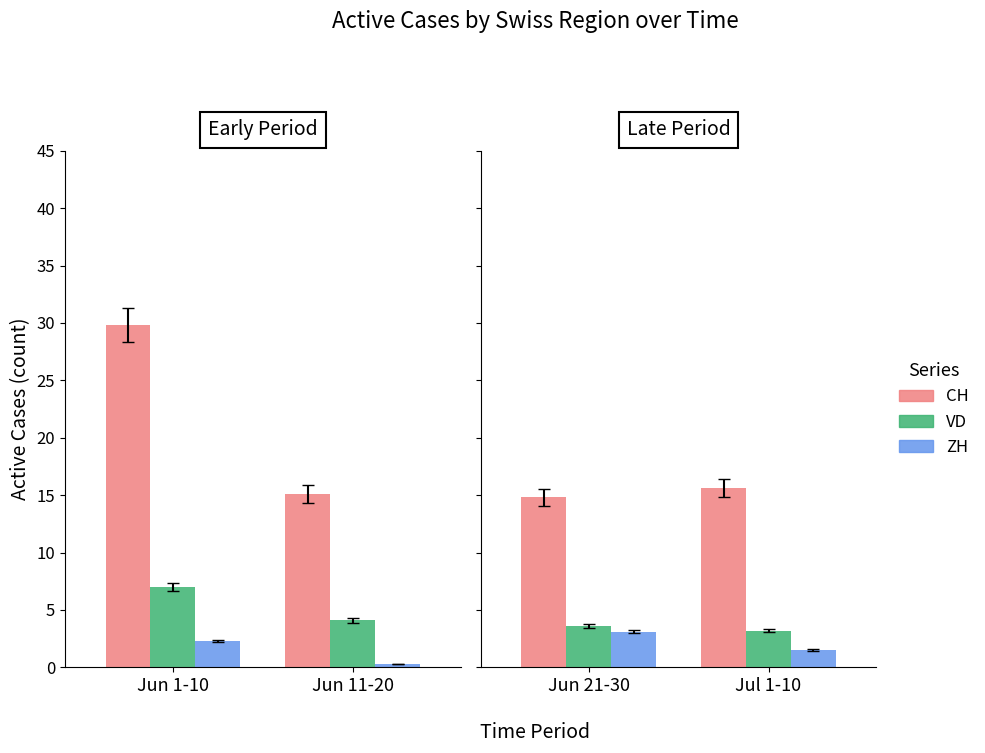

Is the value of ZH at Jun 21-30 greater than the value of CH at Jun 21-30?

No